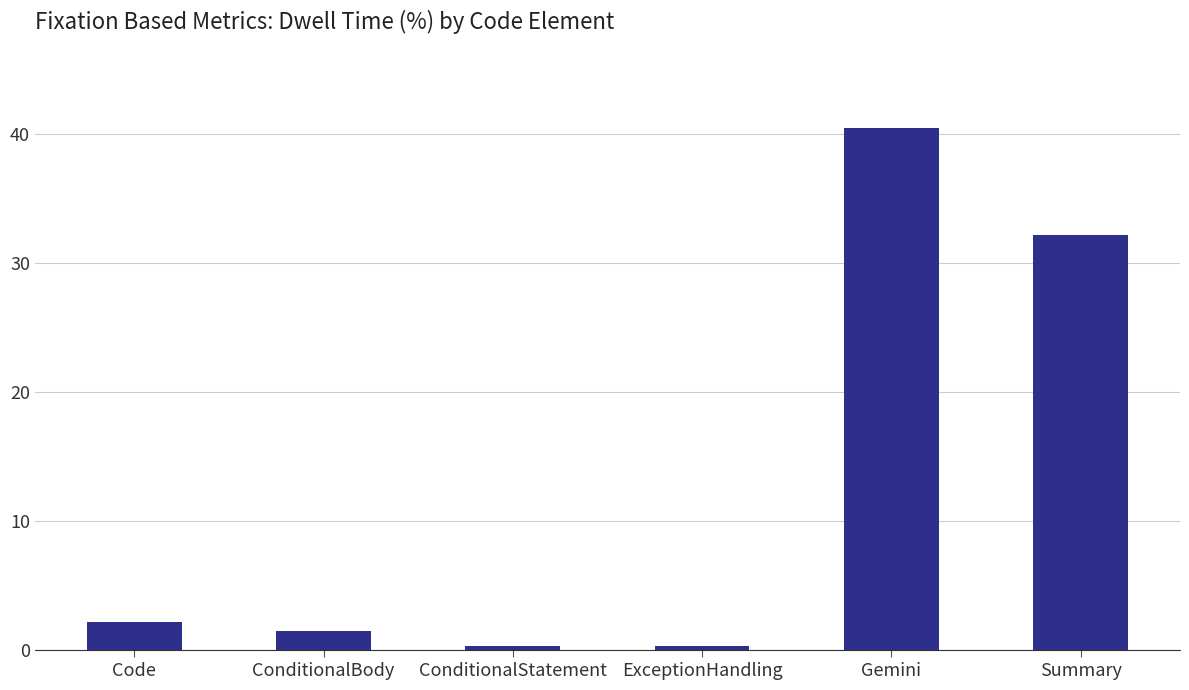

What is the change in value from Code to Gemini?

+38.3